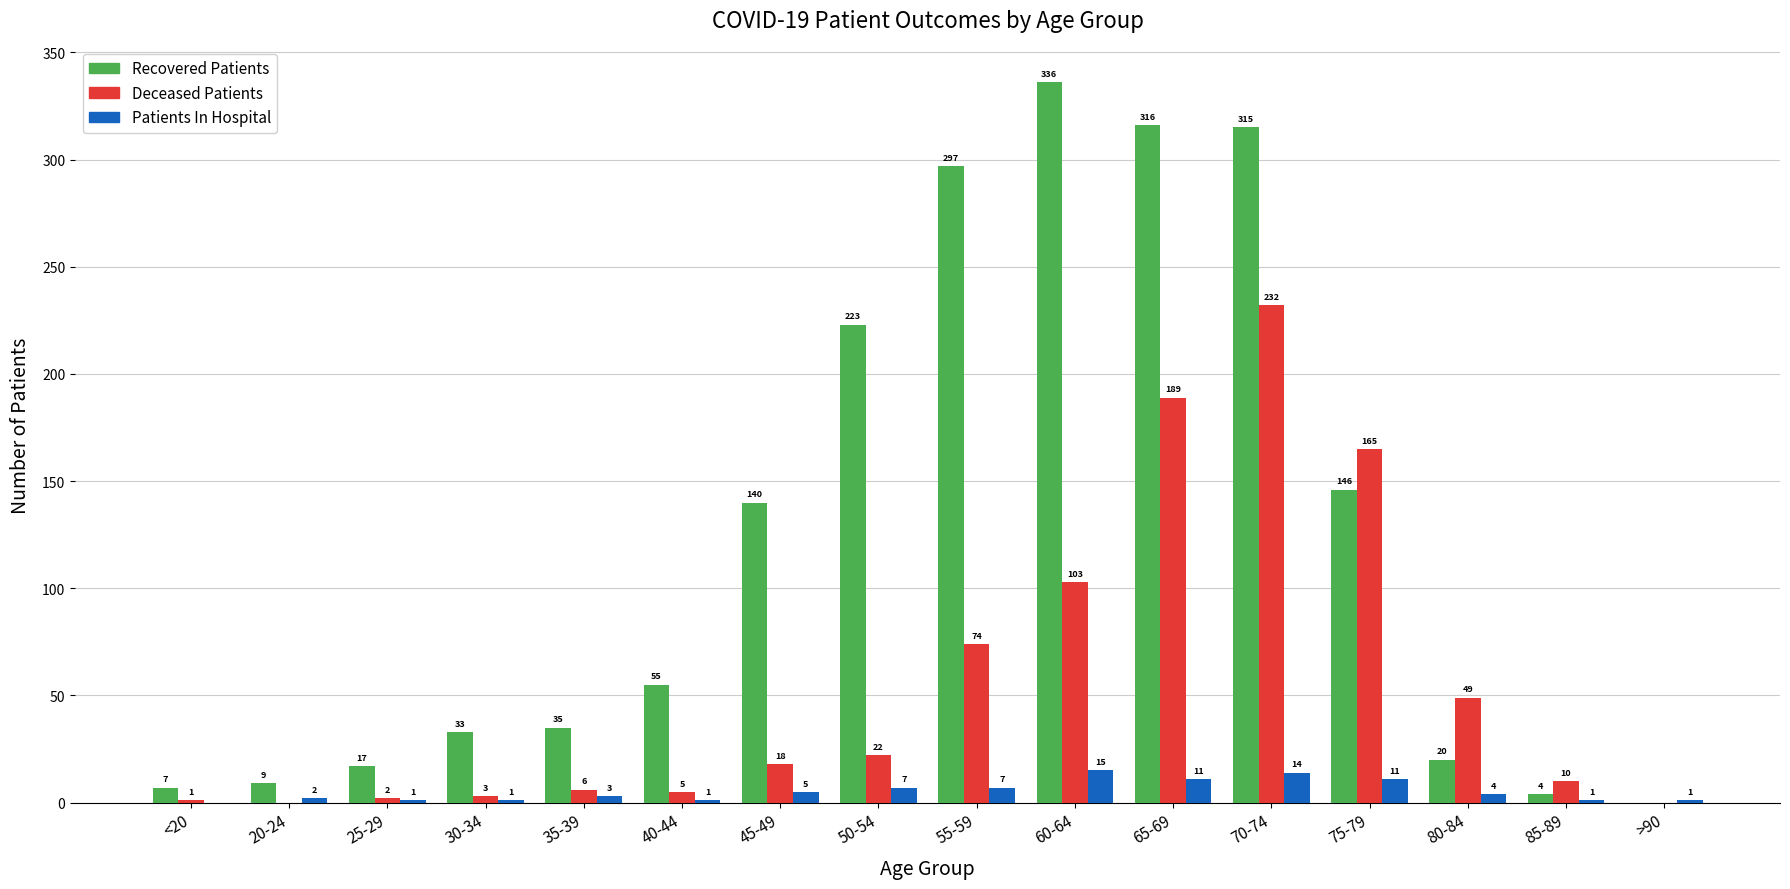

What is the highest value of the Patients In Hospital series?

15